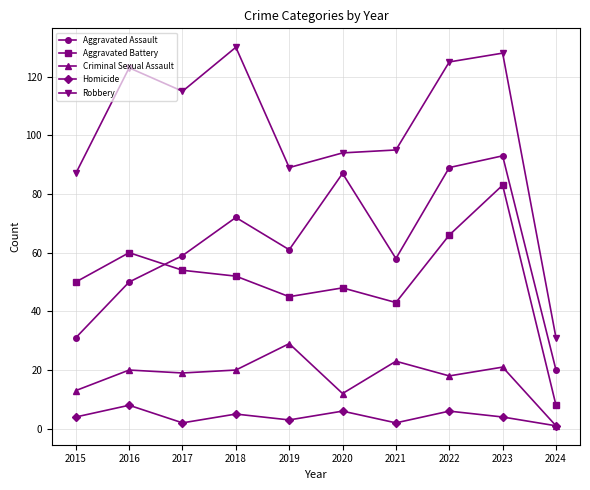

The value of Criminal Sexual Assault at 2016 is 20. True or false?

True